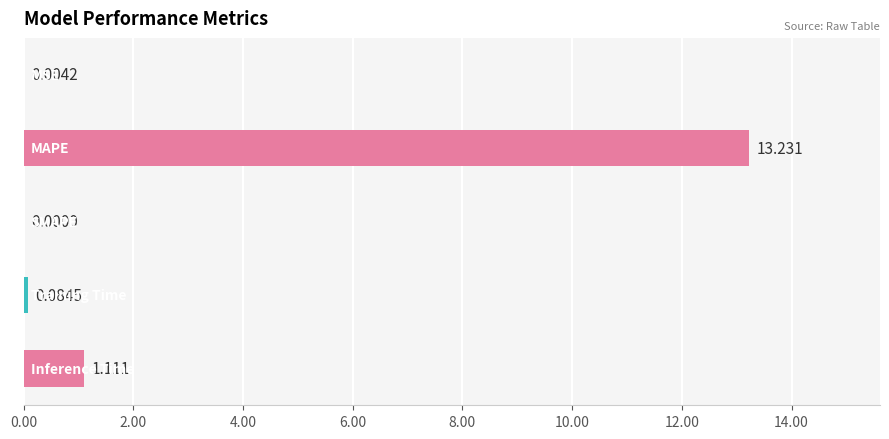

How many values exceed 0?

4